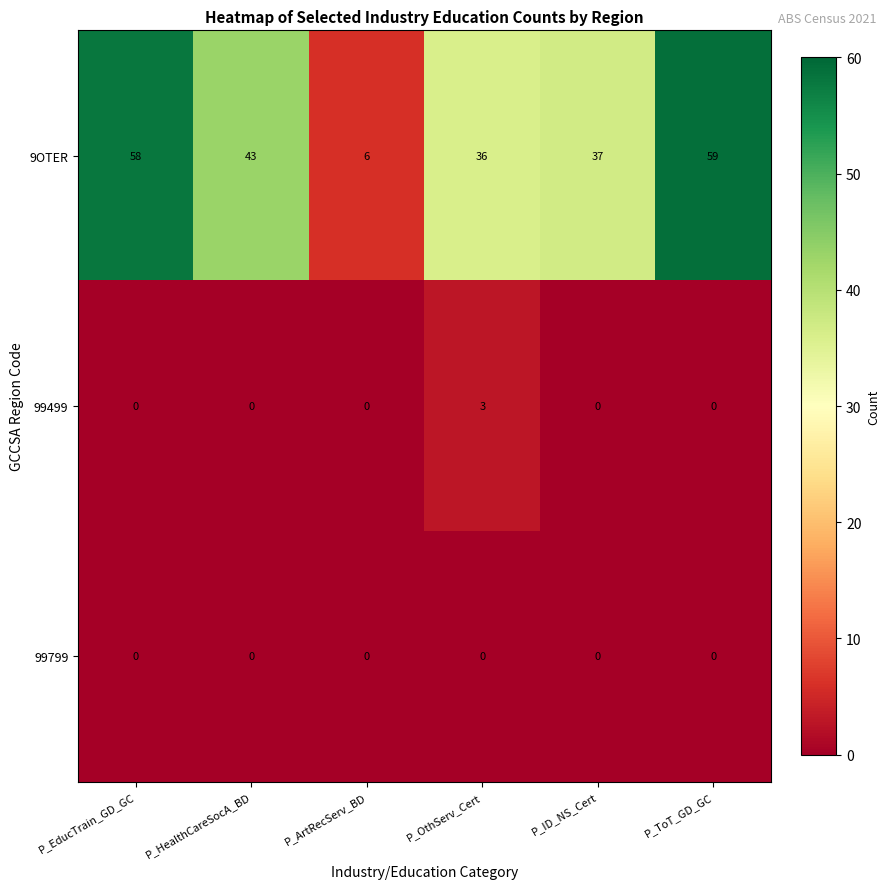

Which series changed the most between P_EducTrain_GD_GC and P_ToT_GD_GC?

9OTER